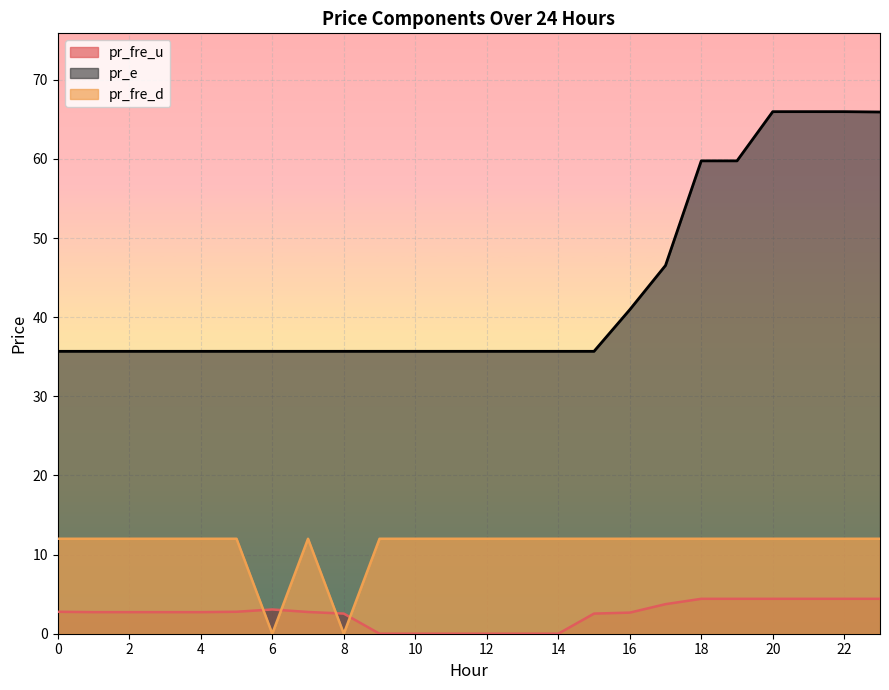

Where is pr_fre_d nearest to the value 6?

6